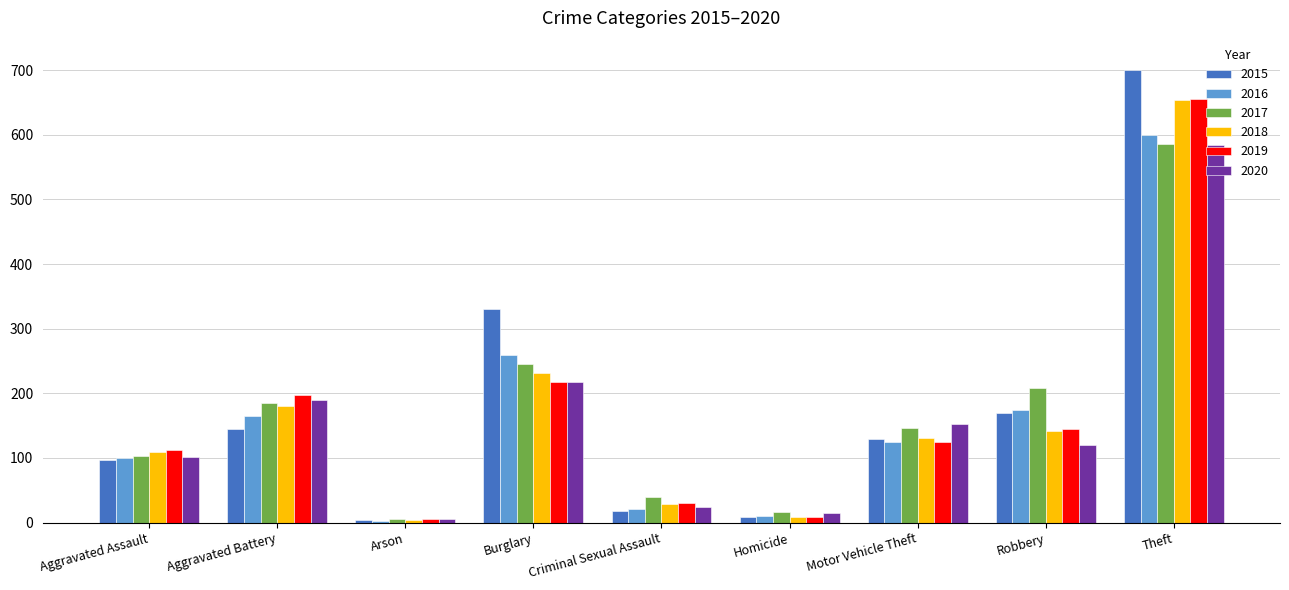

What position from the left is Criminal Sexual Assault?

5